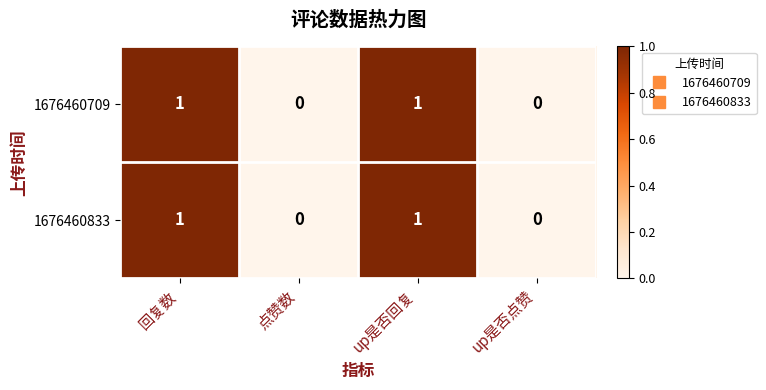

True or false: 1676460833 has a value of 2 at up是否回复.

False